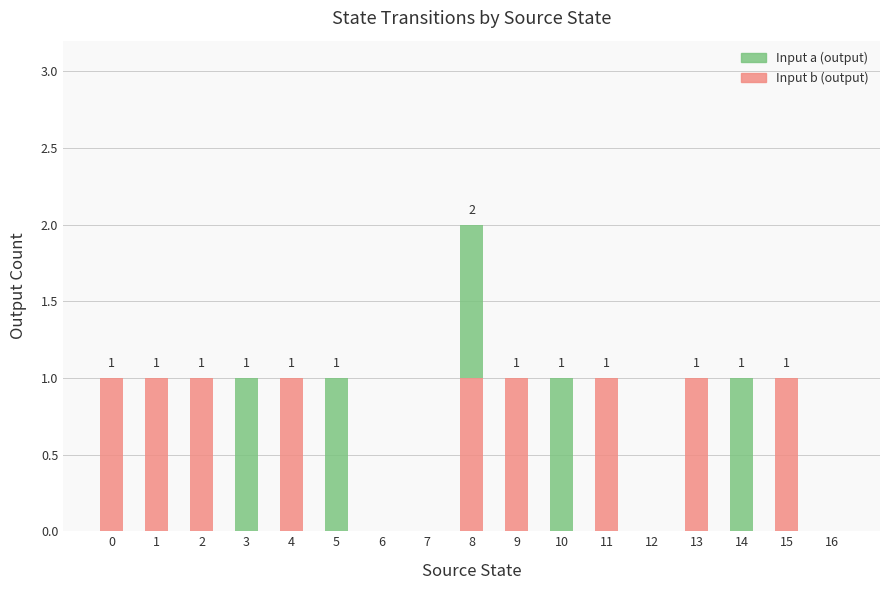

Is it true that Input b (output) equals 1 at 8?

True